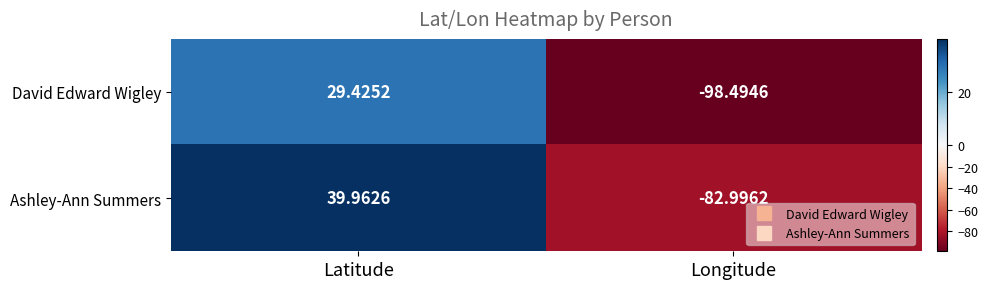

What is the minimum value shown in the chart?

-98.5